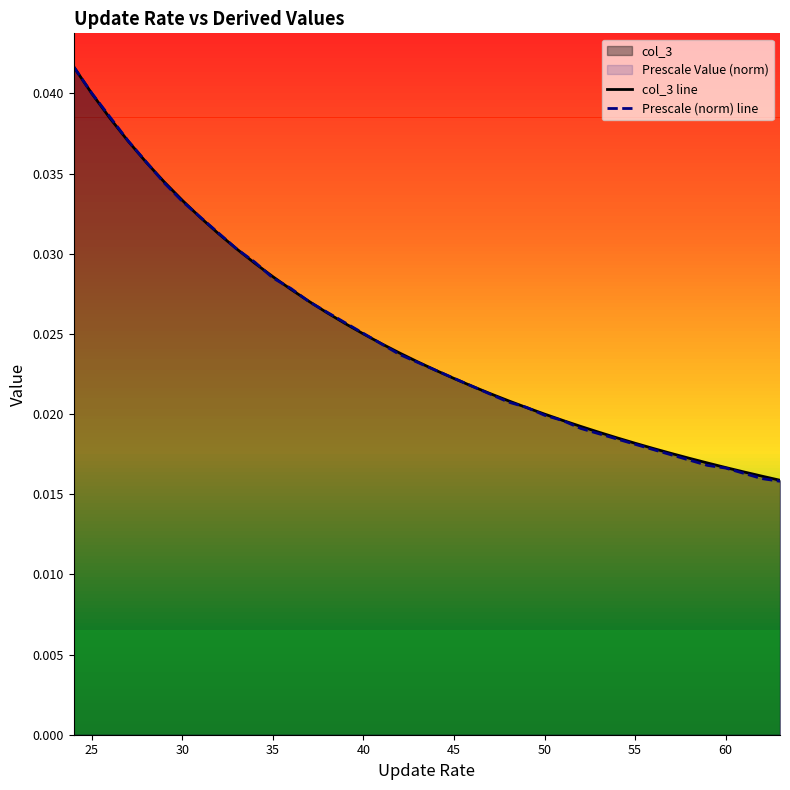

Which series has the widest spread of values?

Prescale (norm) line